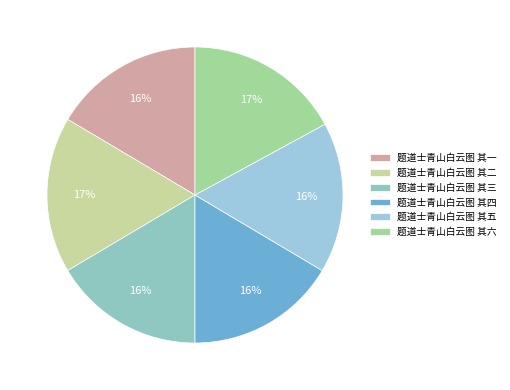

To the nearest percent, what portion does 题道士青山白云图 其四 represent?

16%